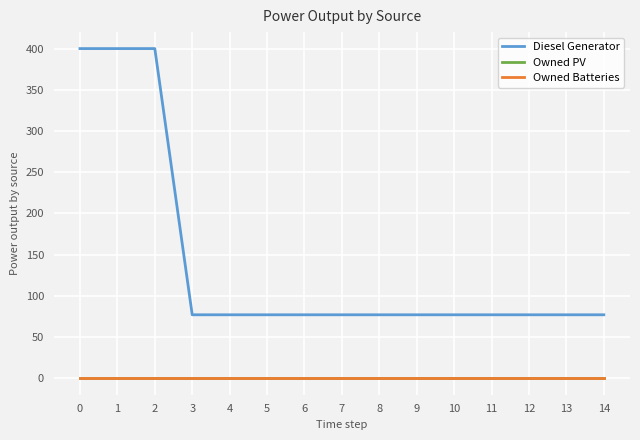

Reading left to right, extract all data points from this chart.

Diesel Generator: 0=400	1=400	2=400	3=77	4=77	5=77	6=77	7=77	8=77	9=77	10=77	11=77	12=77	13=77	14=77
Owned PV: 0=0	1=0	2=0	3=0	4=0	5=0	6=0	7=0	8=0	9=0	10=0	11=0	12=0	13=0	14=0
Owned Batteries: 0=0	1=0	2=0	3=0	4=0	5=0	6=0	7=0	8=0	9=0	10=0	11=0	12=0	13=0	14=0